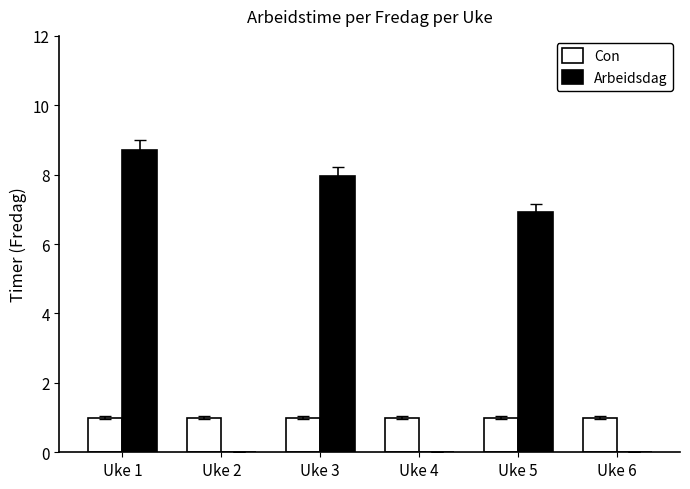

What is the maximum value shown in the chart?

8.7